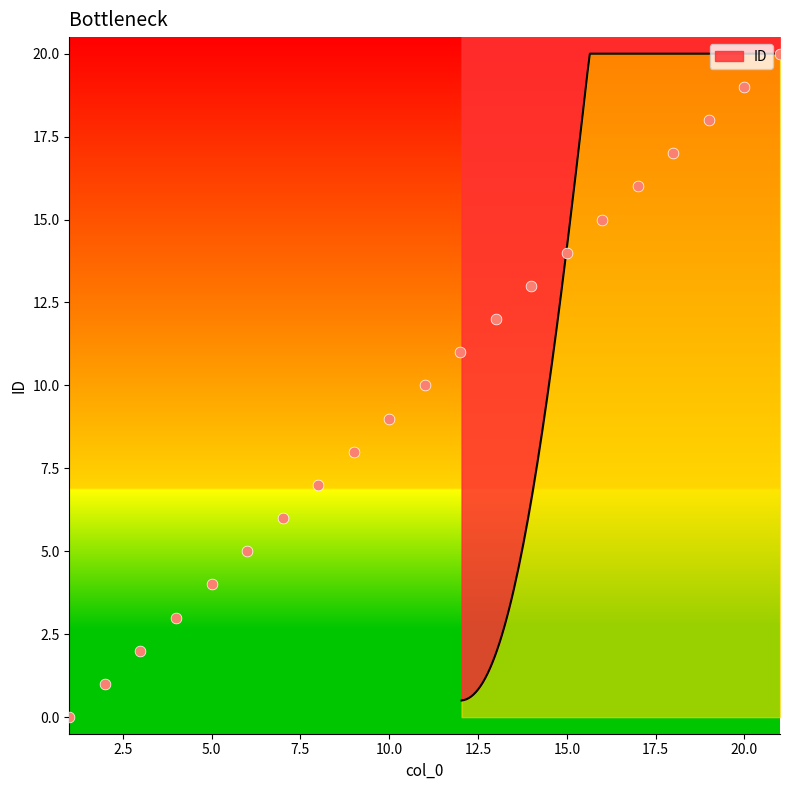

Between 3 and 11, which is larger?

11